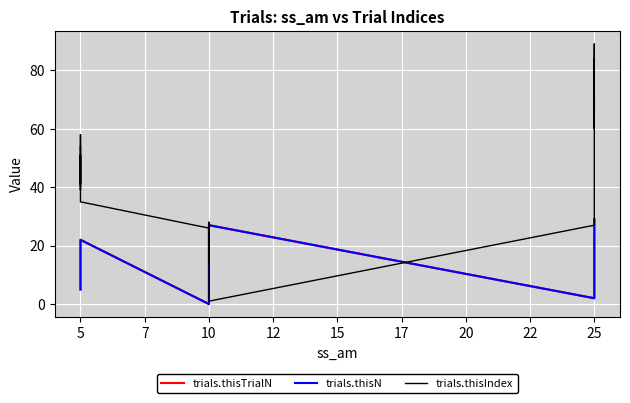

What is the maximum value shown in the chart?

89